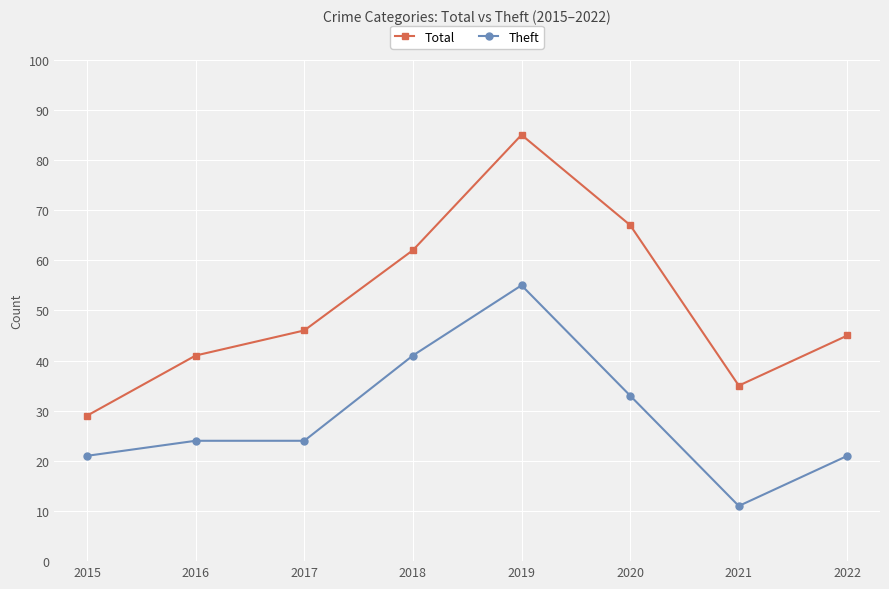

How many values in the Total series are below 46?

4